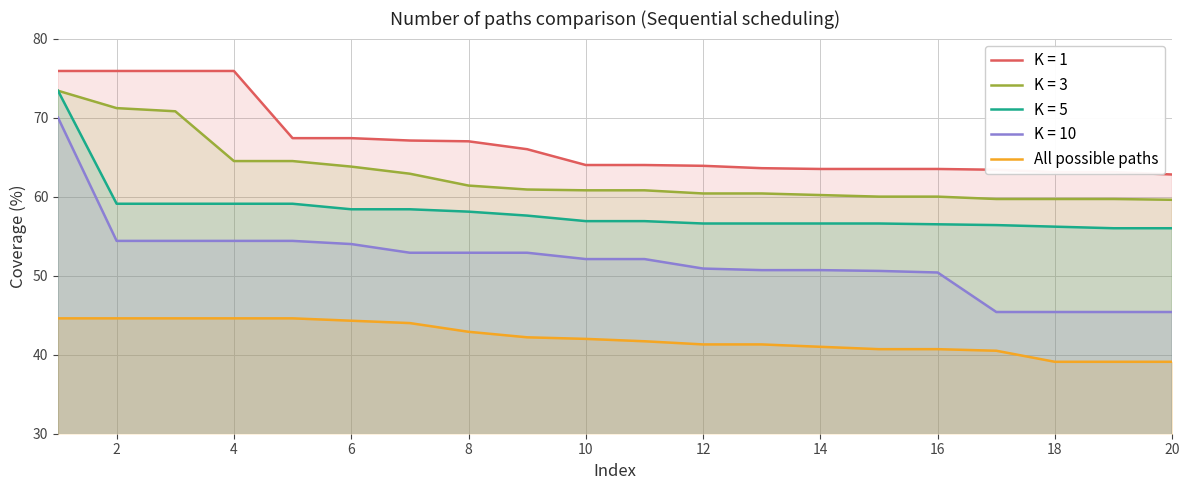

Between 8 and 16, which series saw the biggest shift?

K = 1